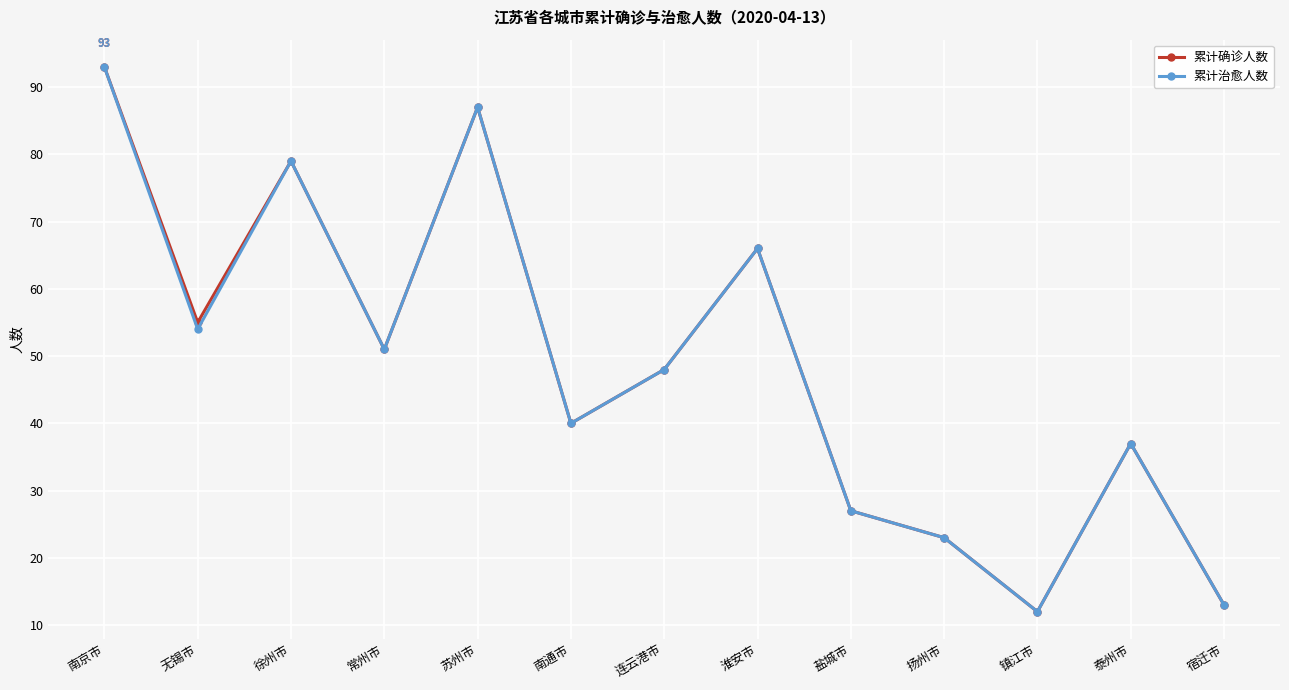

At how many categories does at least one series exceed 17?

11